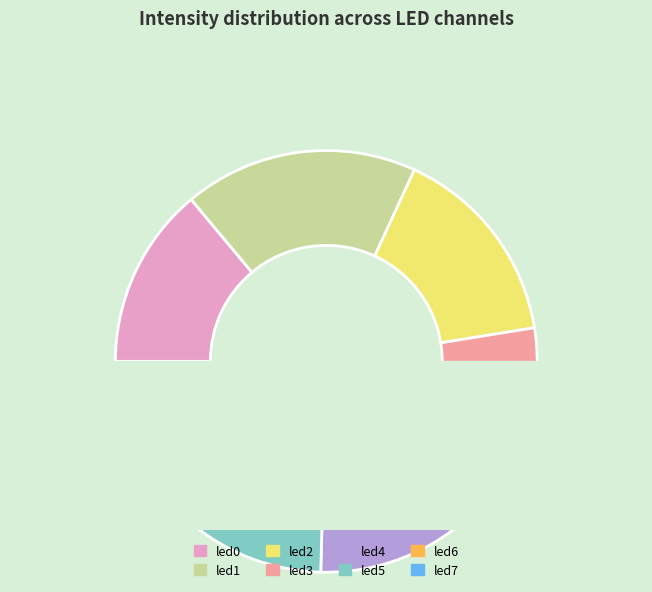

How many segments does this pie chart have?

8